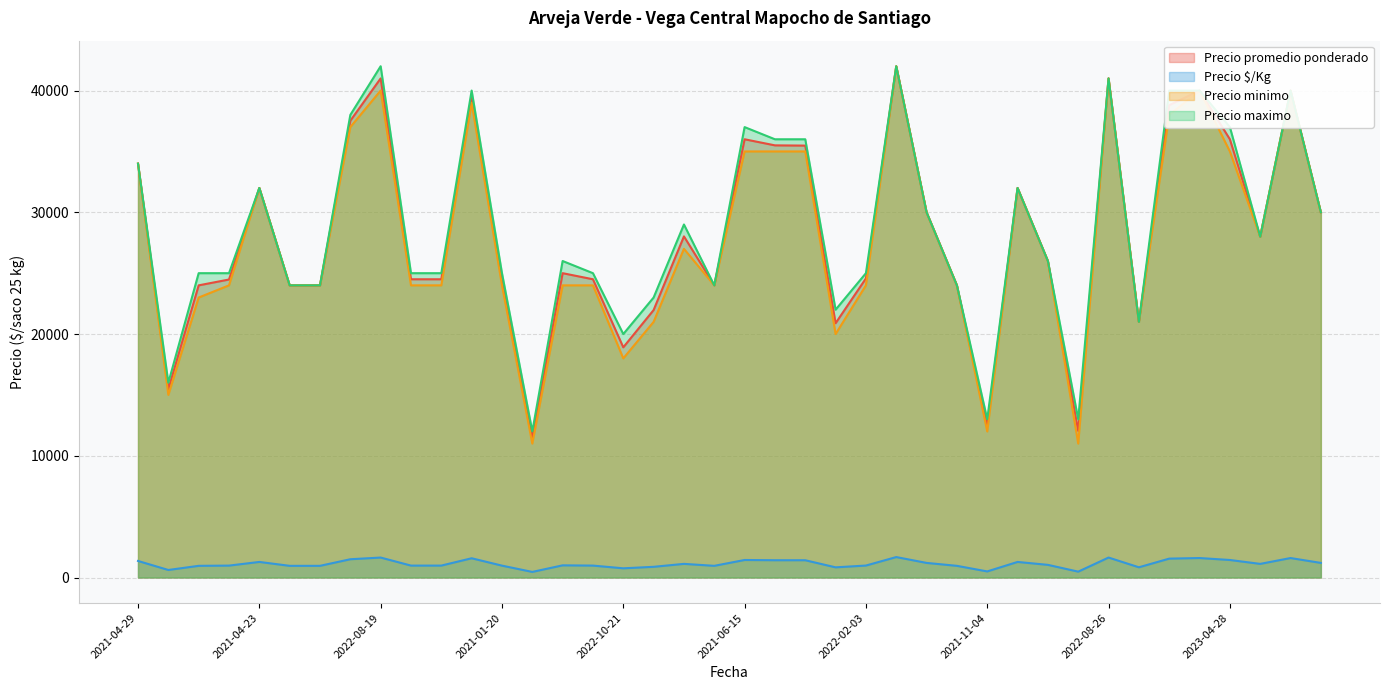

The value of Precio promedio ponderado at 2021-01-29 is 38183. True or false?

False